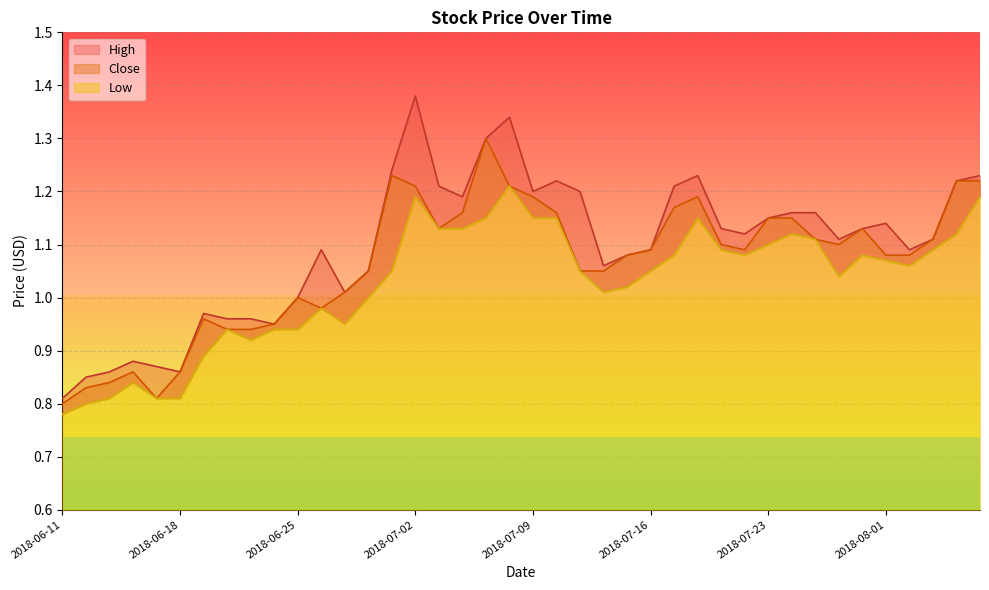

True or false: High and Close cross at least once.

False